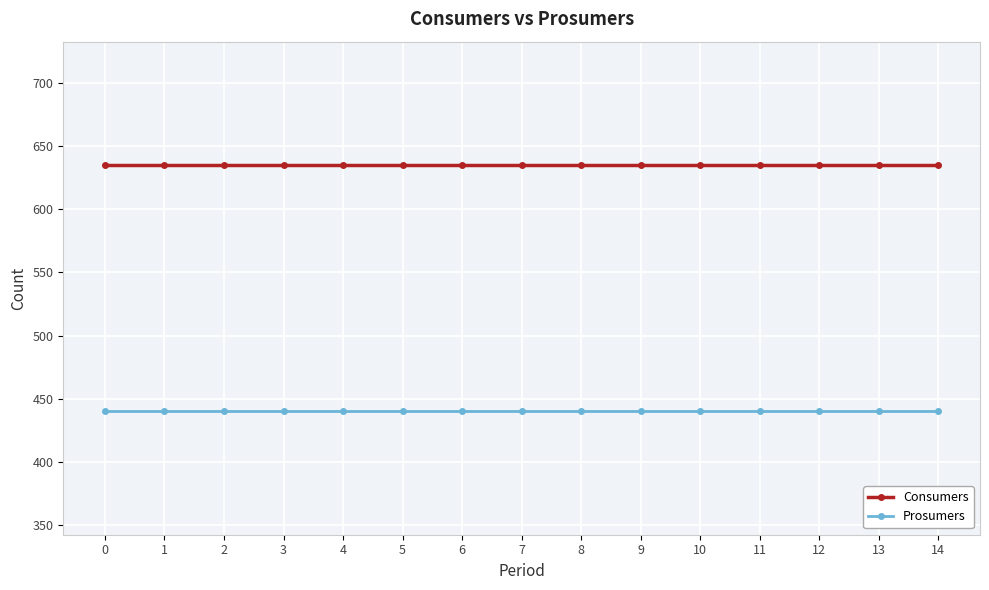

Reading left to right, extract all data points from this chart.

Consumers: 0=635	1=635	2=635	3=635	4=635	5=635	6=635	7=635	8=635	9=635	10=635	11=635	12=635	13=635	14=635
Prosumers: 0=440	1=440	2=440	3=440	4=440	5=440	6=440	7=440	8=440	9=440	10=440	11=440	12=440	13=440	14=440